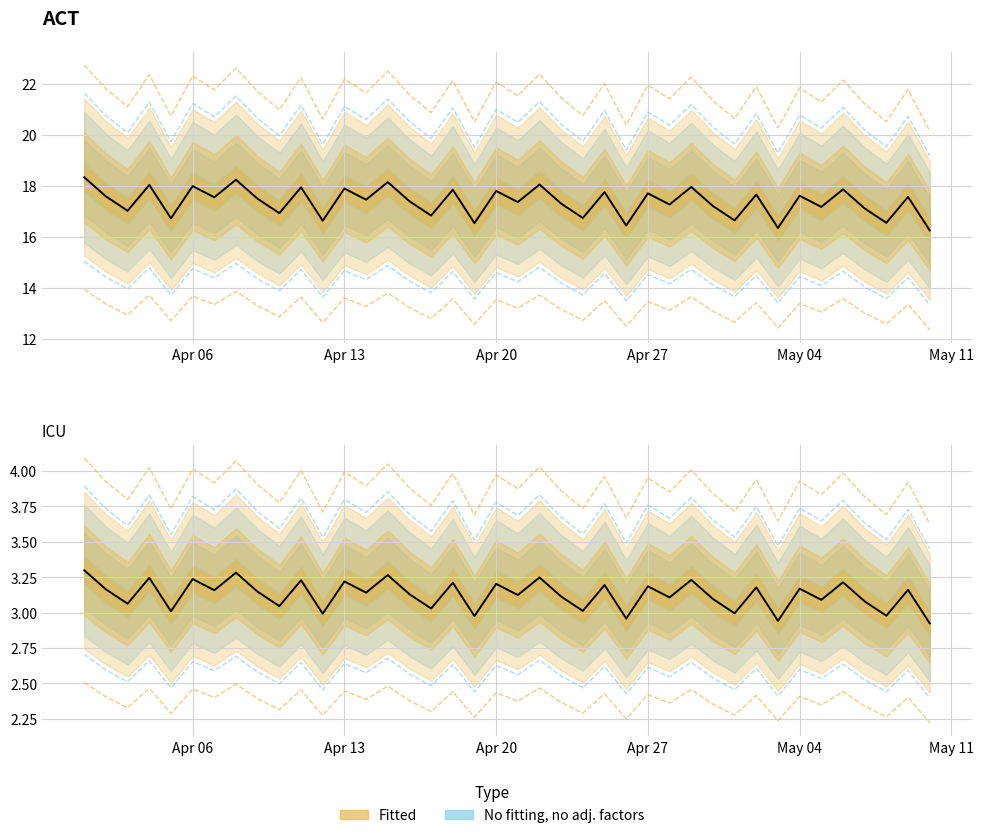

How many points are lower than both their immediate neighbors (excluding endpoints)?

16